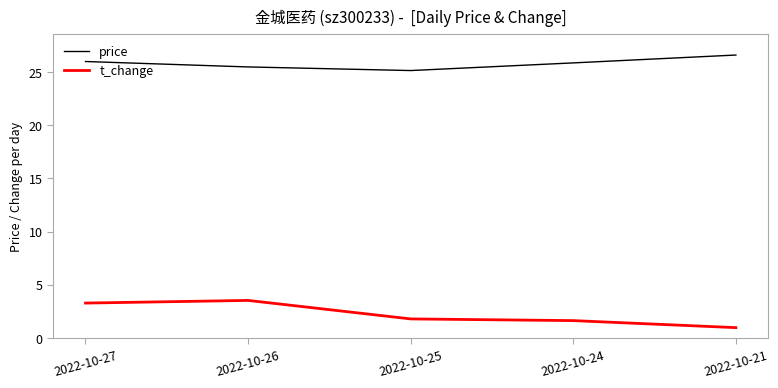

How many interior local valleys does the price series have?

1